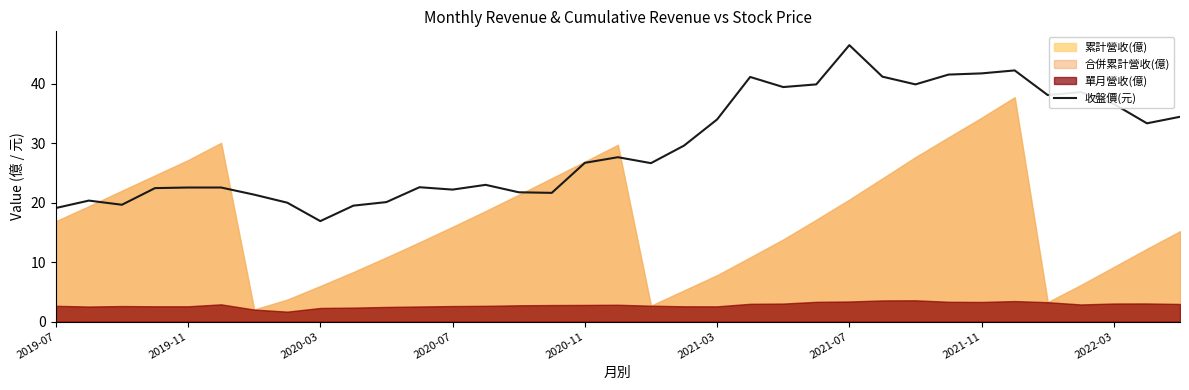

Reading right to left, what are all the values shown in this chart?

34.5	33.4	36.6	38.6	38.1	42.2	41.8	41.5	39.9	41.2	46.5	39.9	39.5	41.1	34.0	29.6	26.6	27.6	26.7	21.6	21.8	23.0	22.2	22.6	20.1	19.5	16.9	20.0	21.4	22.6	22.6	22.4	19.6	20.4	19.1